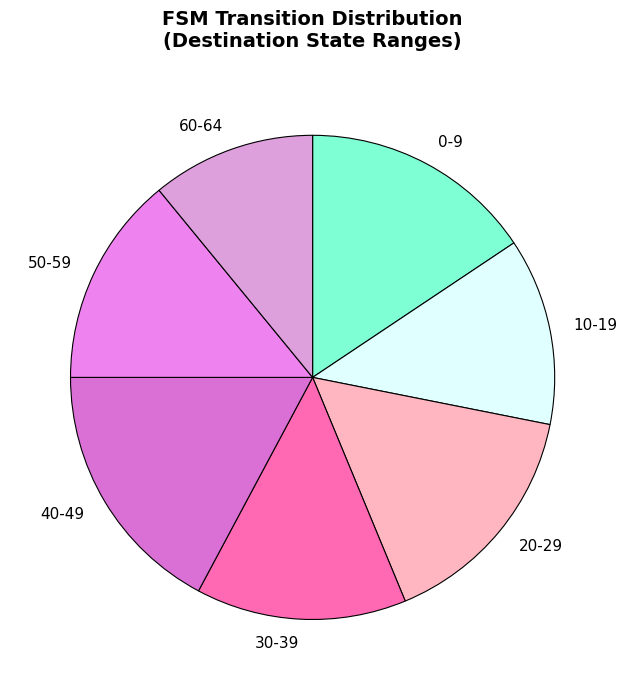

Does 50-59 represent more than half of the total?

No